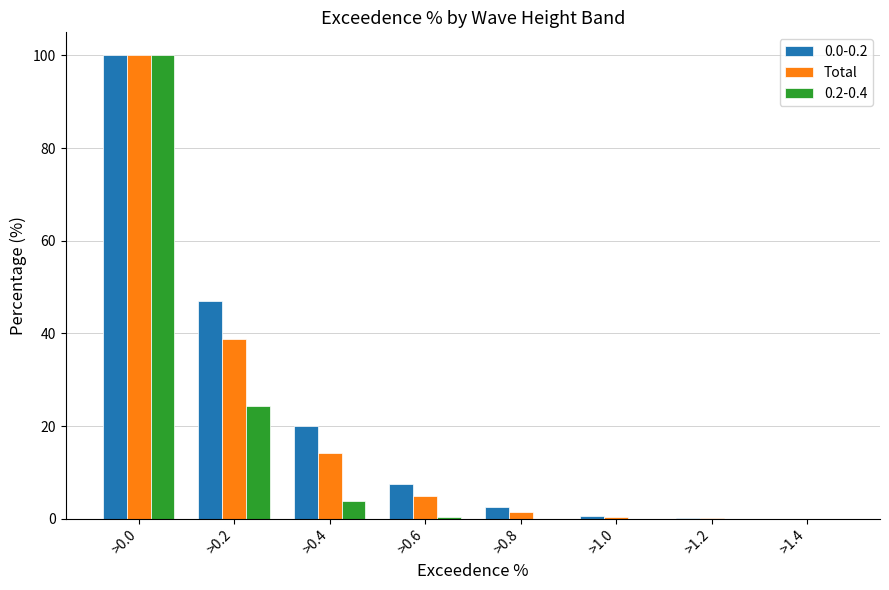

At which label is Total closest to 50?

>0.2